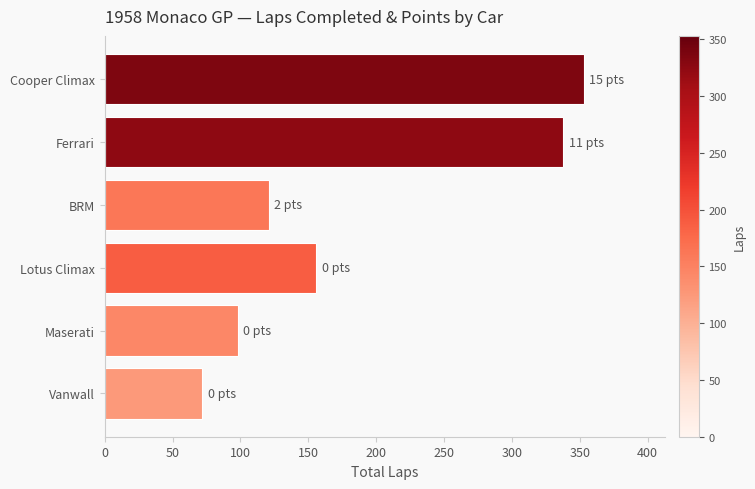

Is it true that the value at Lotus Climax is 255?

False